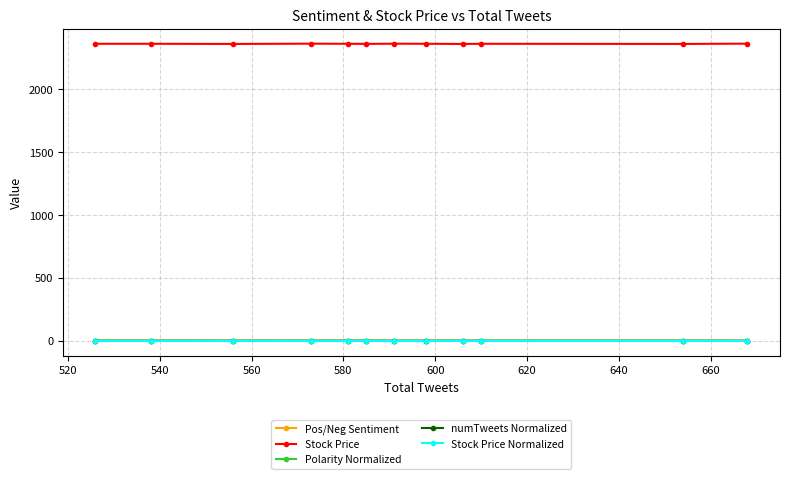

What is the greatest value displayed?

2362.2